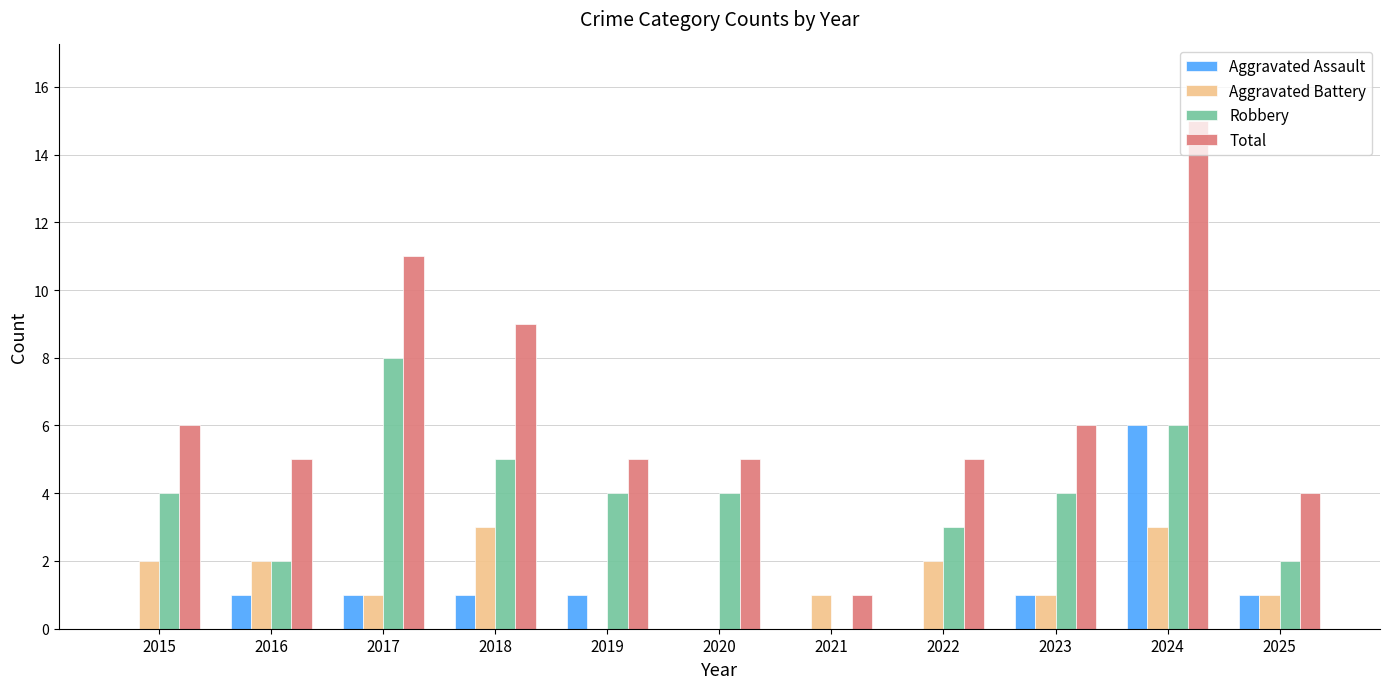

Reading left to right, extract all data points from this chart.

Aggravated Assault: 2015=0	2016=1	2017=1	2018=1	2019=1	2020=0	2021=0	2022=0	2023=1	2024=6	2025=1
Aggravated Battery: 2015=2	2016=2	2017=1	2018=3	2019=0	2020=0	2021=1	2022=2	2023=1	2024=3	2025=1
Robbery: 2015=4	2016=2	2017=8	2018=5	2019=4	2020=4	2021=0	2022=3	2023=4	2024=6	2025=2
Total: 2015=6	2016=5	2017=11	2018=9	2019=5	2020=5	2021=1	2022=5	2023=6	2024=15	2025=4